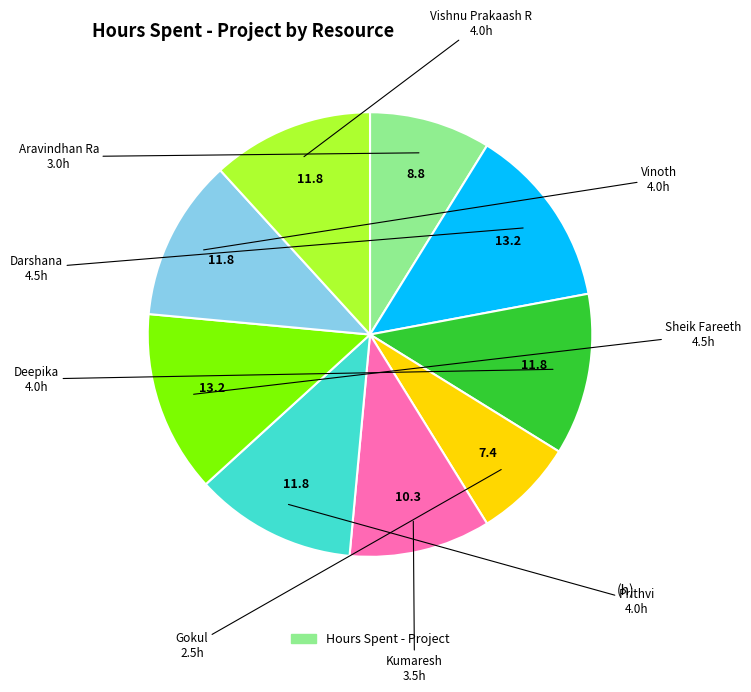

Does any single category account for the majority?

No